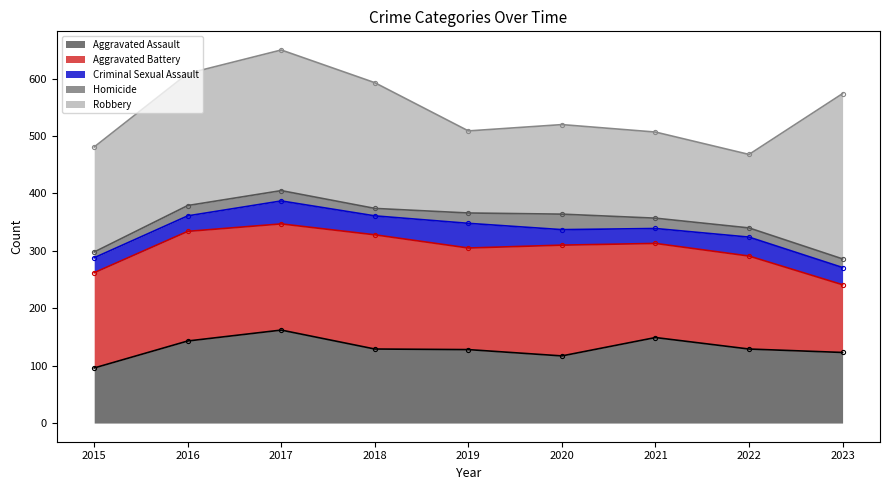

Is the value of Aggravated Assault at 2022 greater than the value of Aggravated Battery at 2018?

No